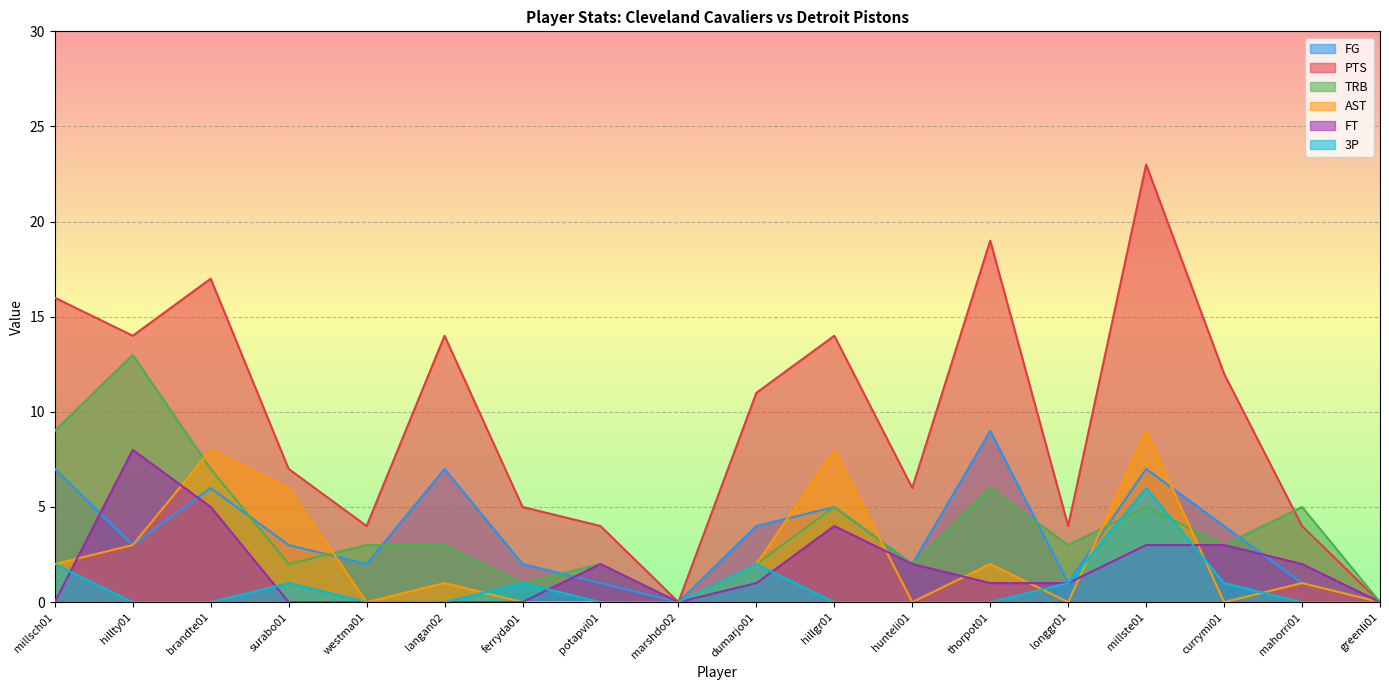

What value does the FT series have at hillty01?

8